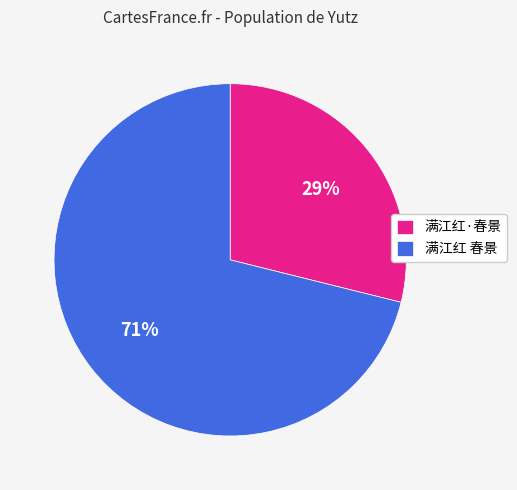

To the nearest percent, what percentage of the pie is 满江红 春景?

71%